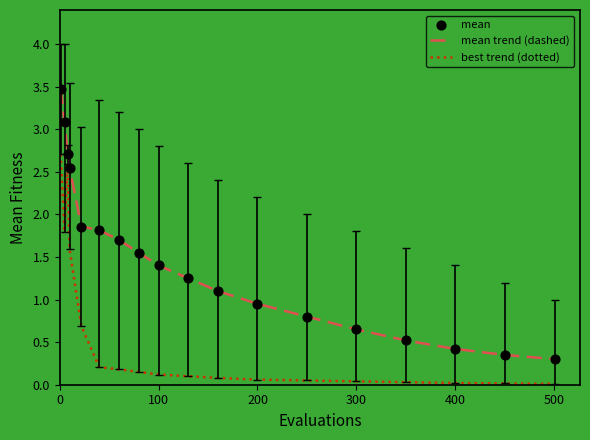

Which series has the widest spread of values?

mean trend (dashed)